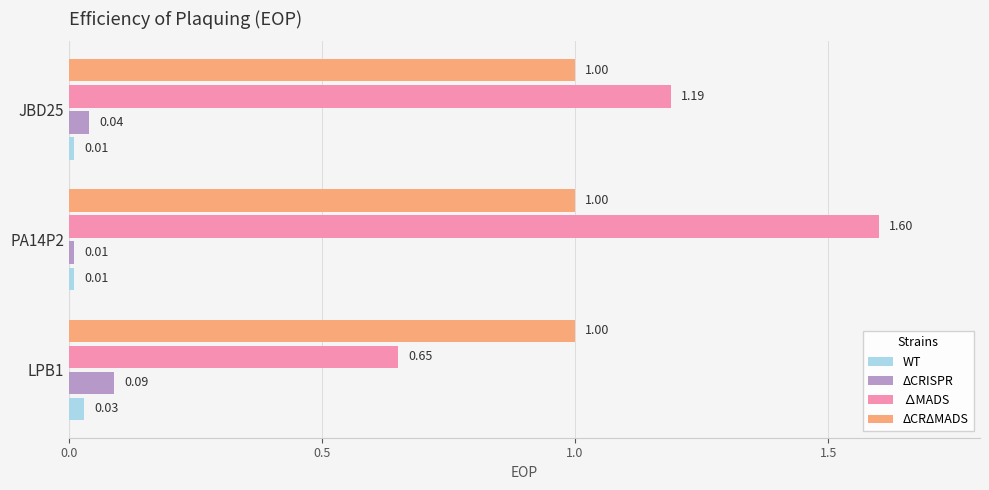

Rank the series at LPB1 from highest to lowest value.

ΔCRΔMADS, ∆MADS, ΔCRISPR, WT